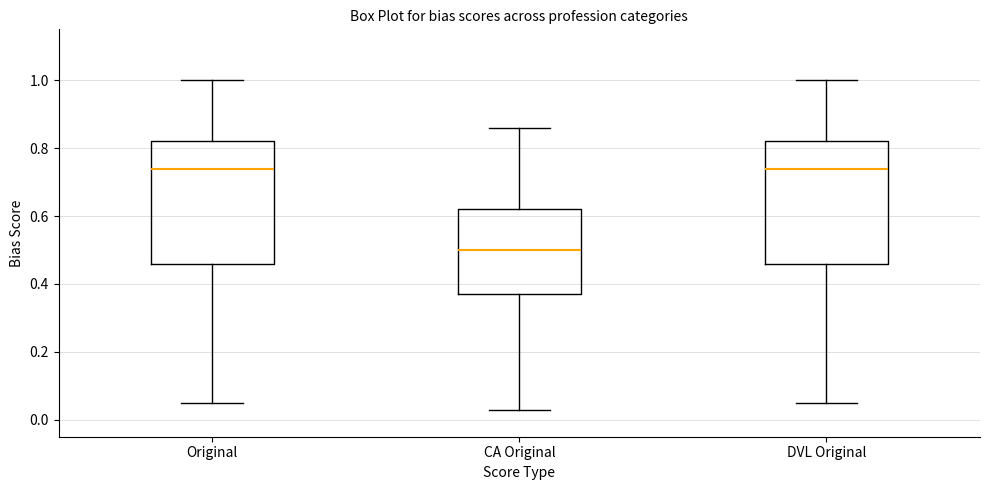

Where does the lower whisker of the box for Original end on the y-axis? The values are not printed on the chart, so give them approximately, as read against the axis.

0.06